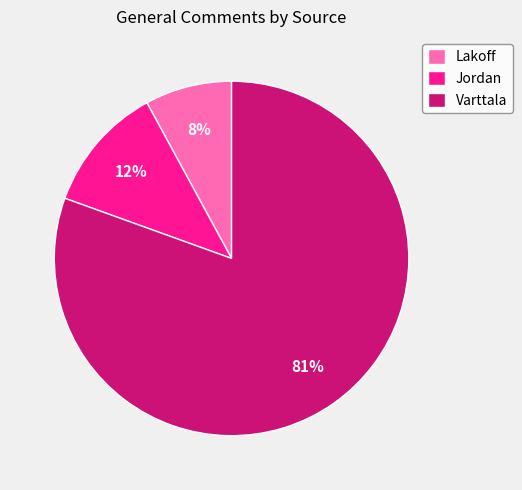

True or false: Jordan accounts for 3% of the total.

False